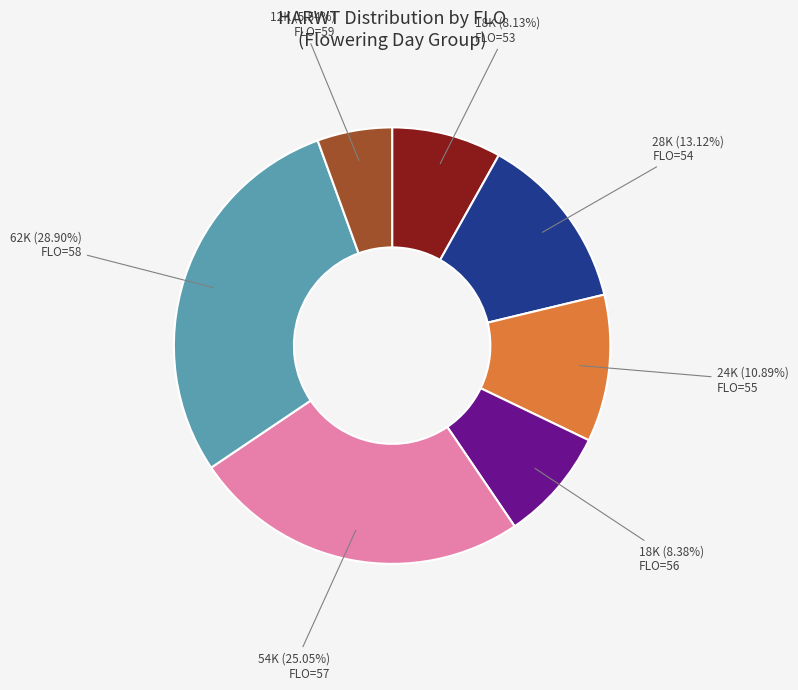

Is there a majority slice in this chart?

No